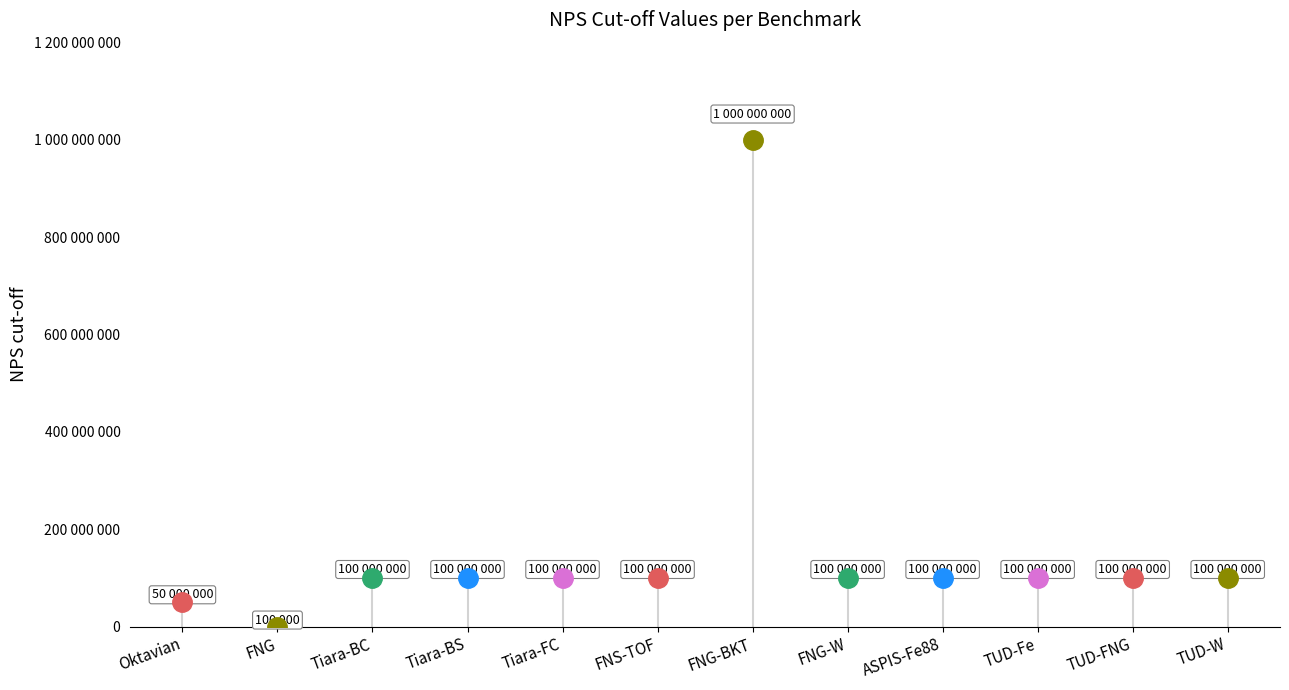

Where is the data nearest to the value 500050000?

Tiara-BC